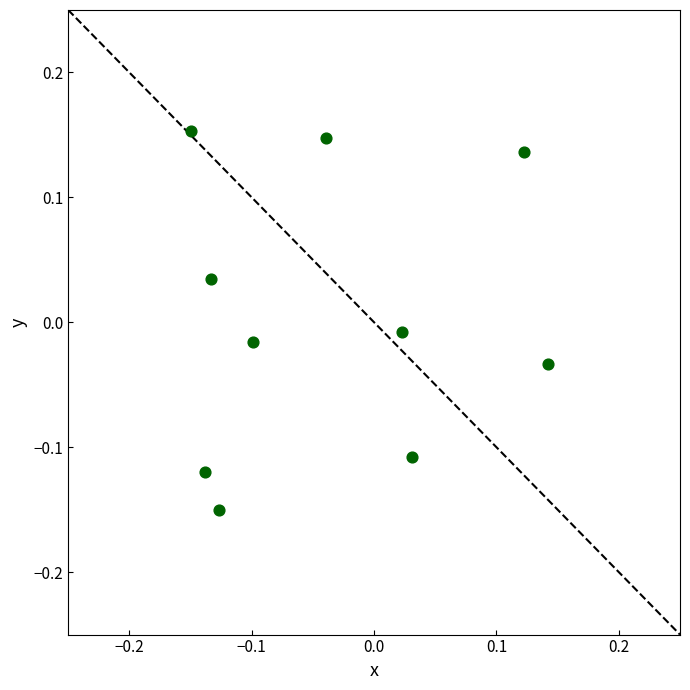

What is the range of Y values (max minus min)?

0.3